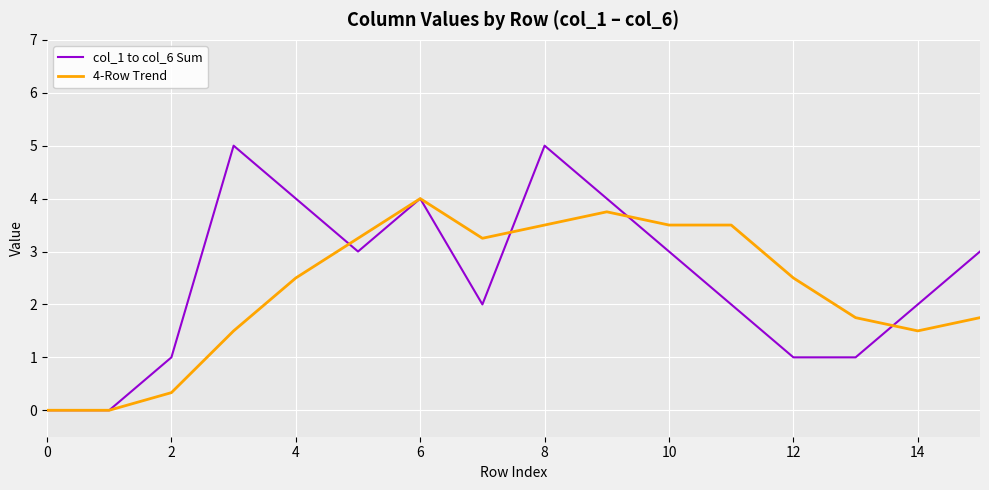

Which series has the largest range (max minus min)?

col_1 to col_6 Sum